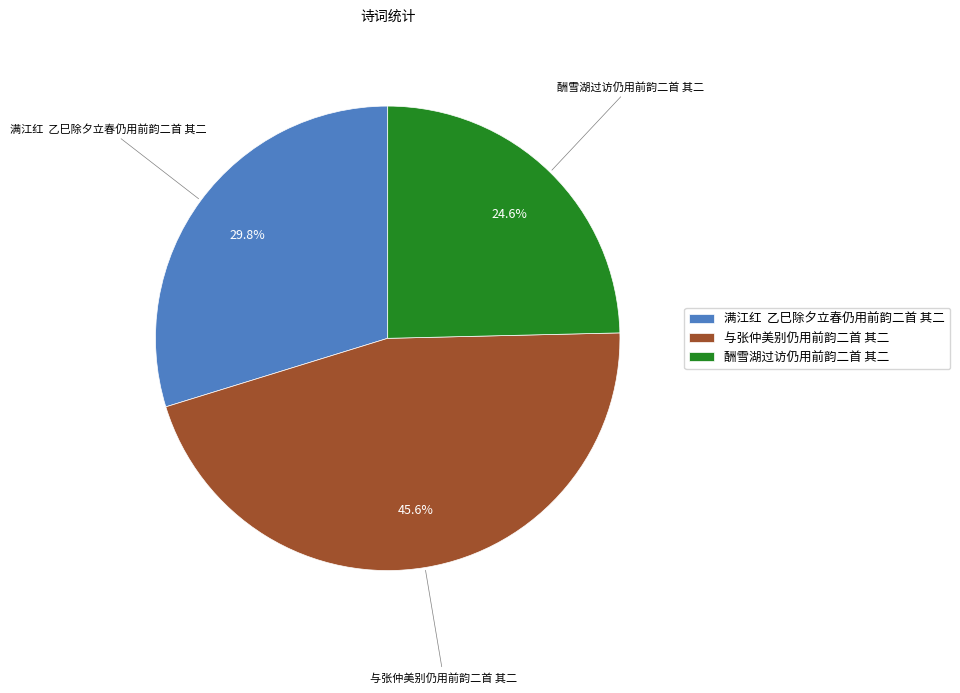

True or false: 与张仲美别仍用前韵二首 其二 accounts for 46% of the total.

True